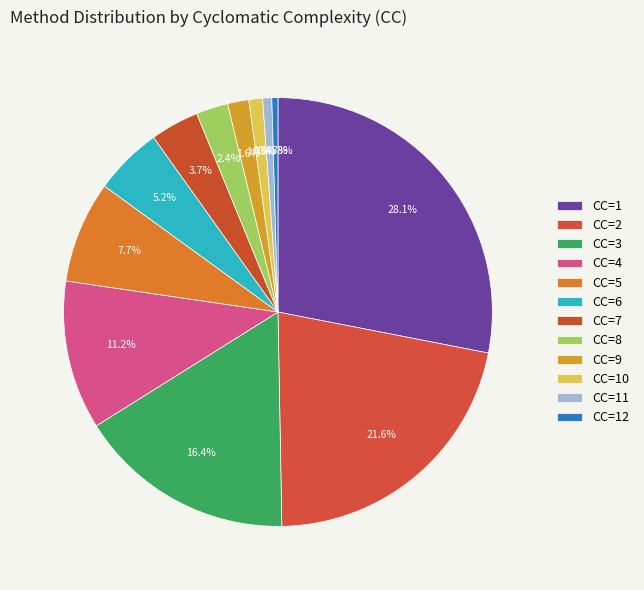

Which slice is the smallest?

CC=12